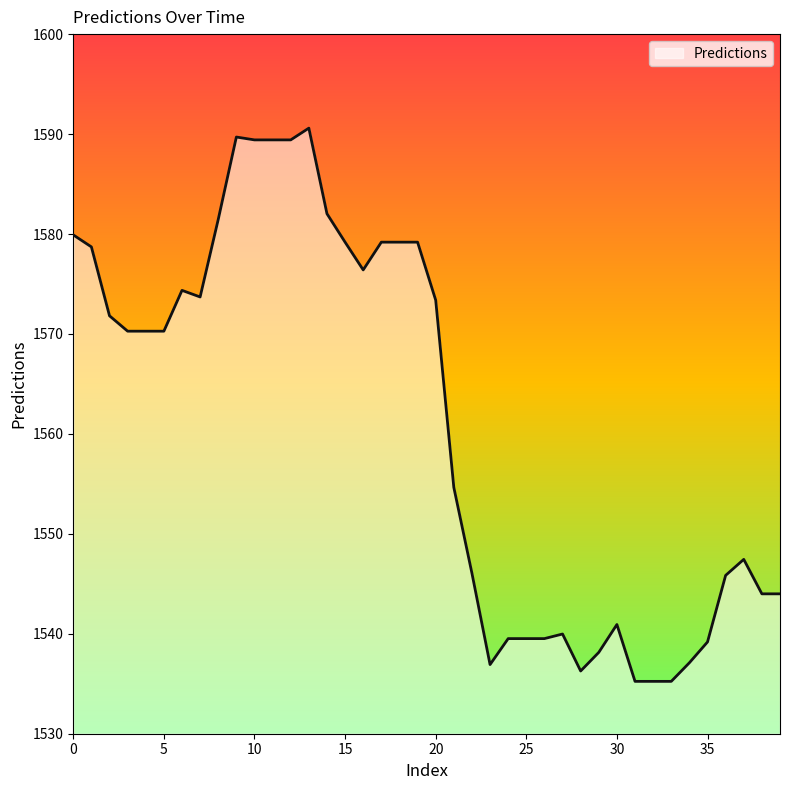

What is the maximum value shown in the chart?

1590.6